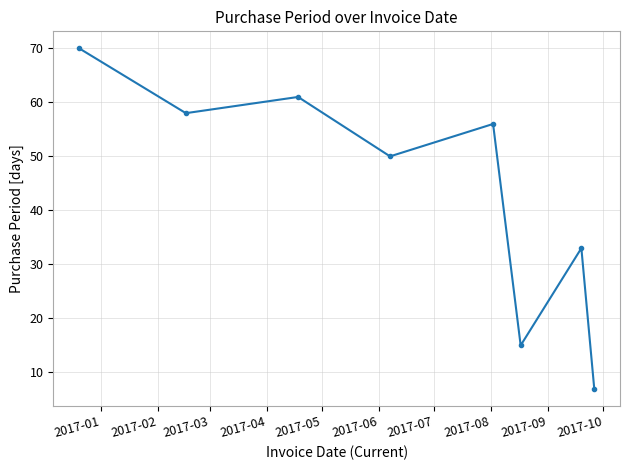

What is the value of the 1st point from the left?

70